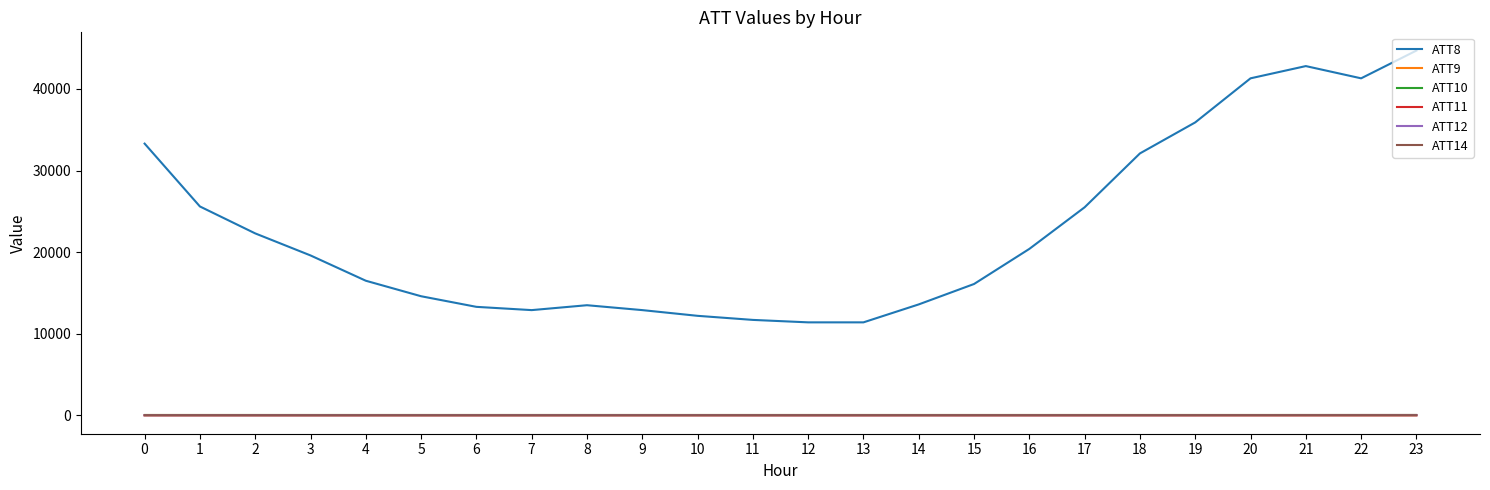

Does the chart display data point markers on the line(s)?

No